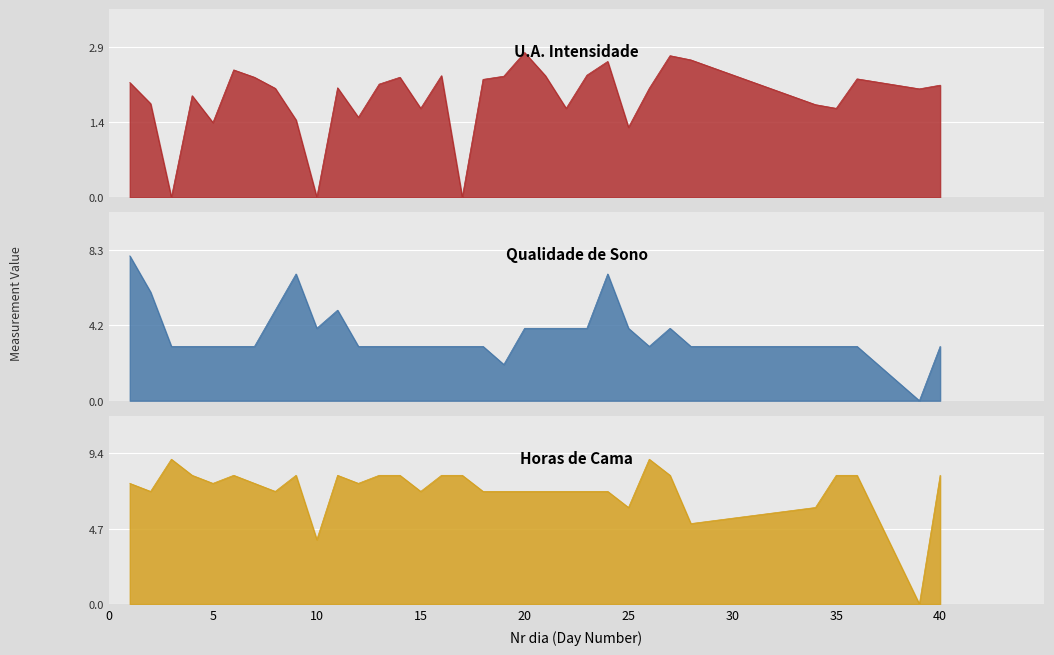

Which category has the highest value in the U.A. Intensidade series?

20